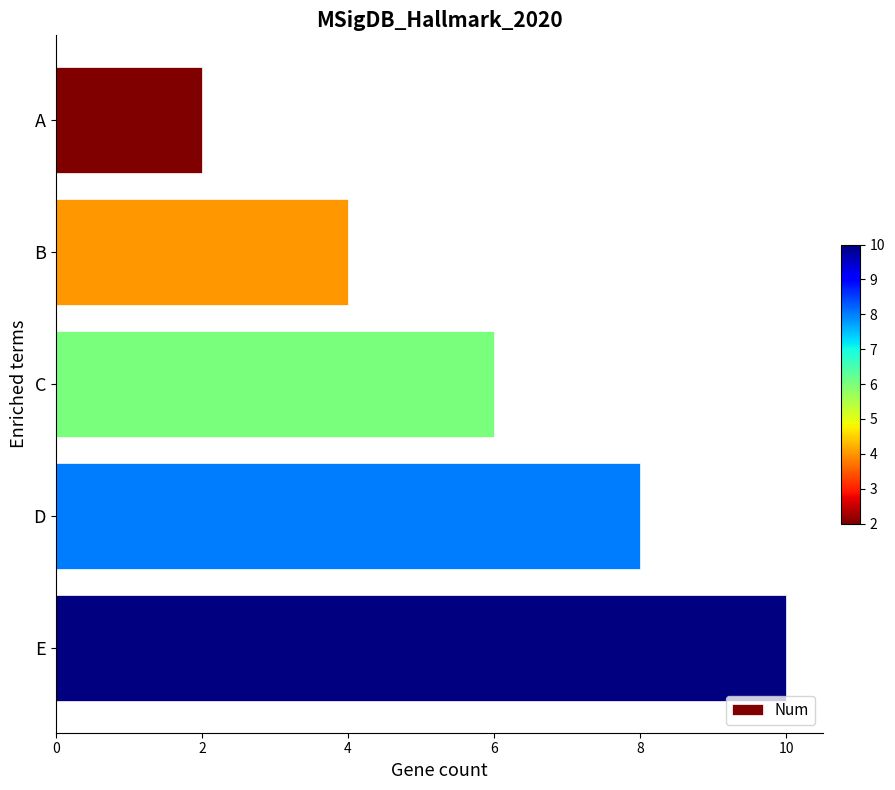

What is the difference between the maximum and minimum values?

8